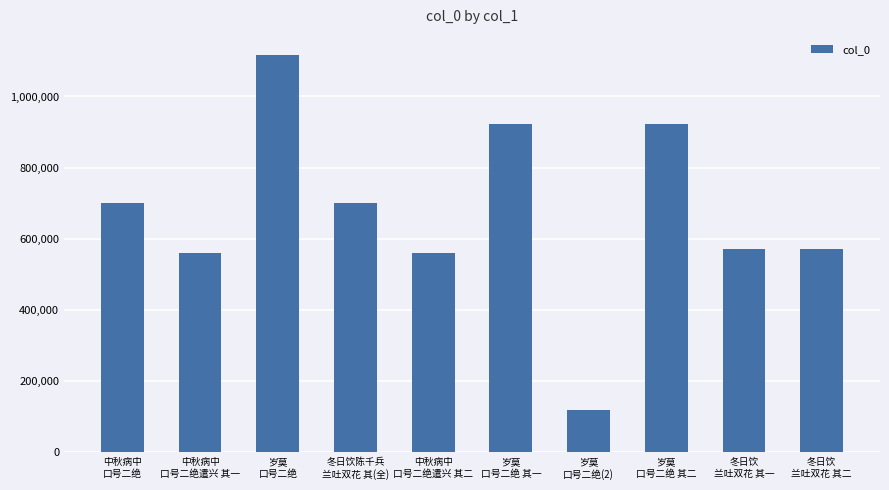

What value does the data have at 岁莫
口号二绝?

1117183